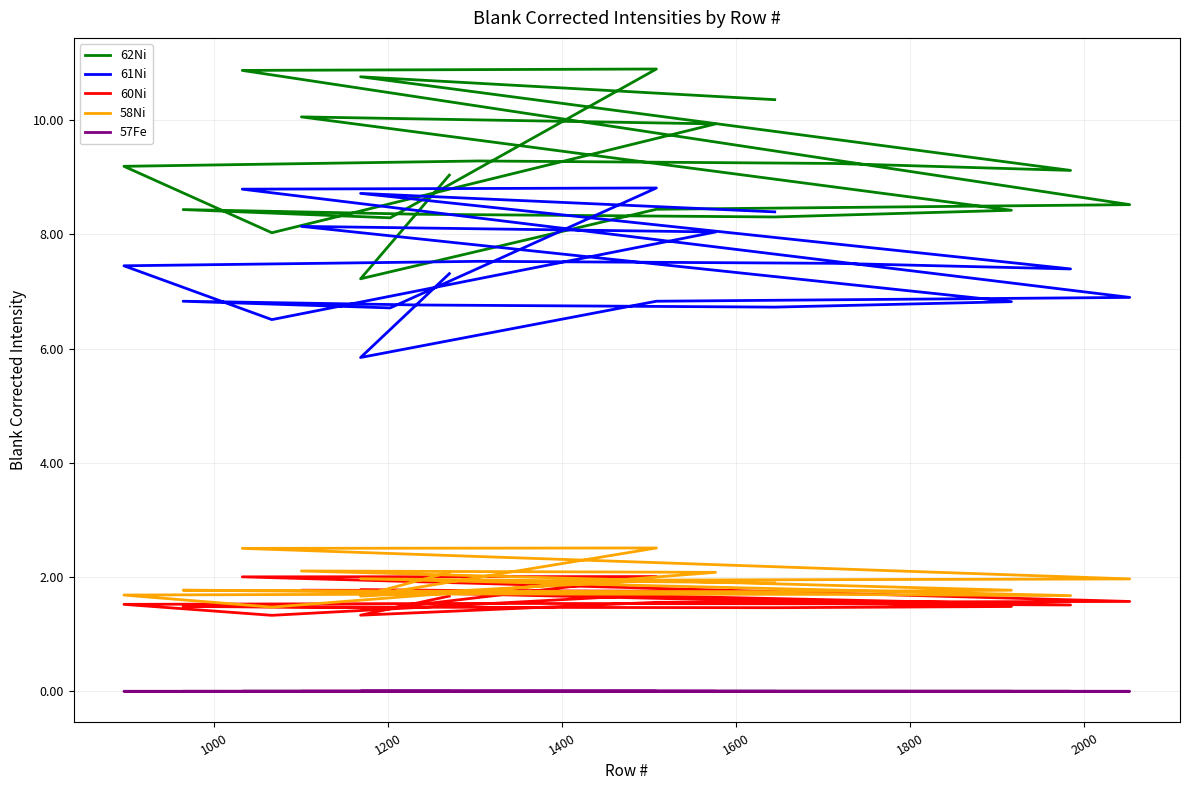

In 62Ni, how many points are higher than both neighbors (excluding endpoints)?

5